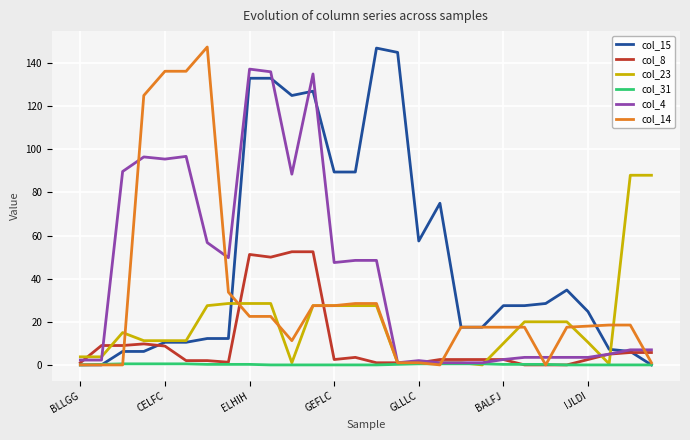

Which series has the largest total across all categories?

col_15